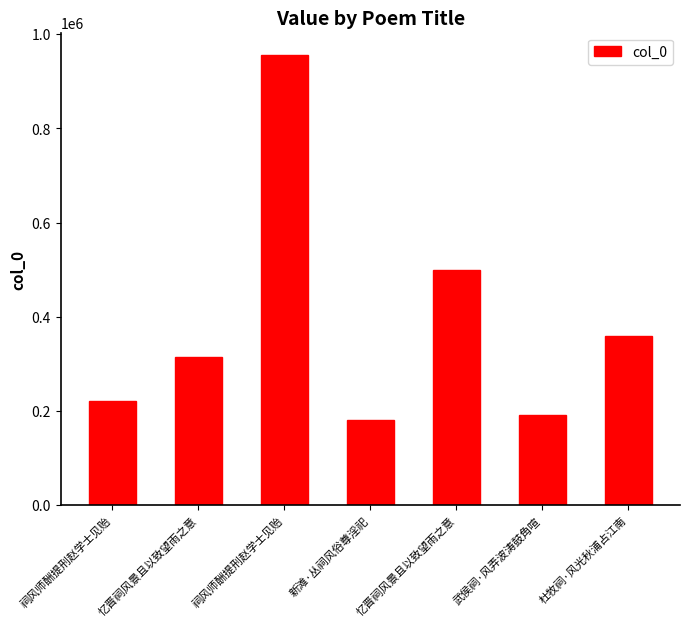

Rank the categories by value from lowest to highest.

新滩·丛祠风俗尊淫祀, 武侯祠·风弄波涛鼓角喧, 祠风师酬提刑赵学士见贻, 忆晋祠风景且以致望雨之意, 杜牧祠·风光秋浦占江南, 忆晋祠风景且以致望雨之意, 祠风师酬提刑赵学士见贻